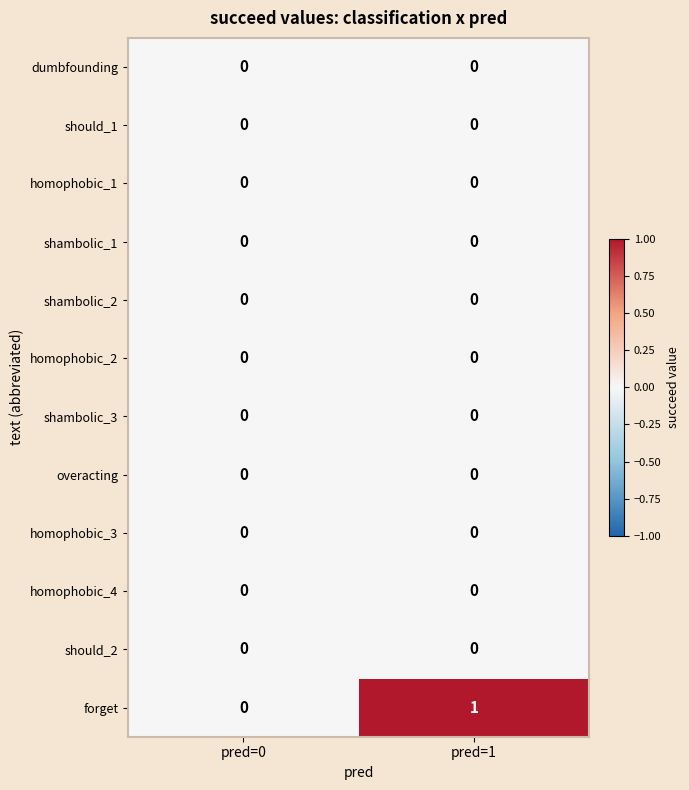

Which series has the largest total across all categories?

forget